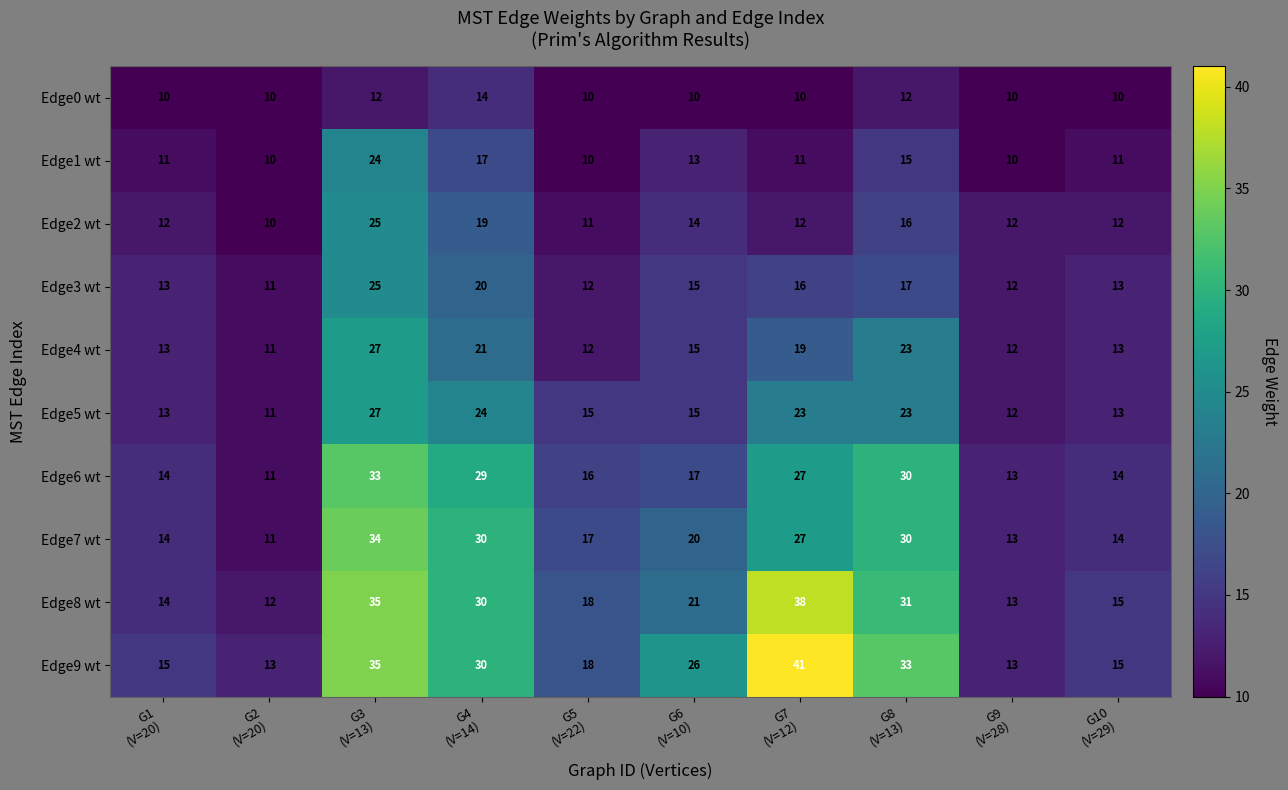

At which category is the sum across all series the highest?

G3
(V=13)